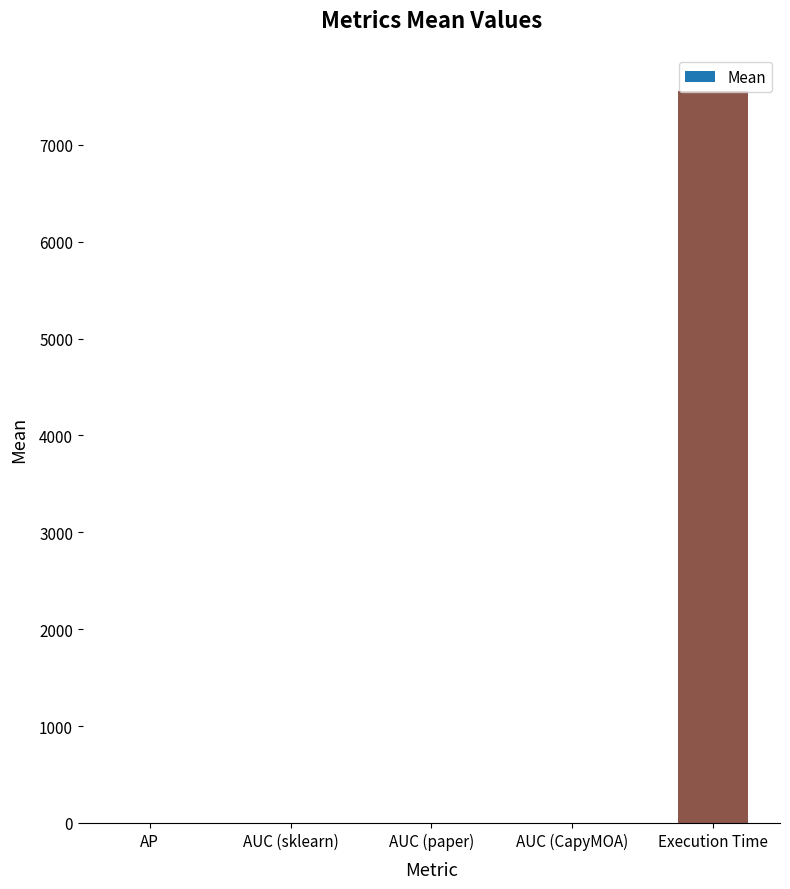

At which category does the chart reach its peak across all series?

Execution Time